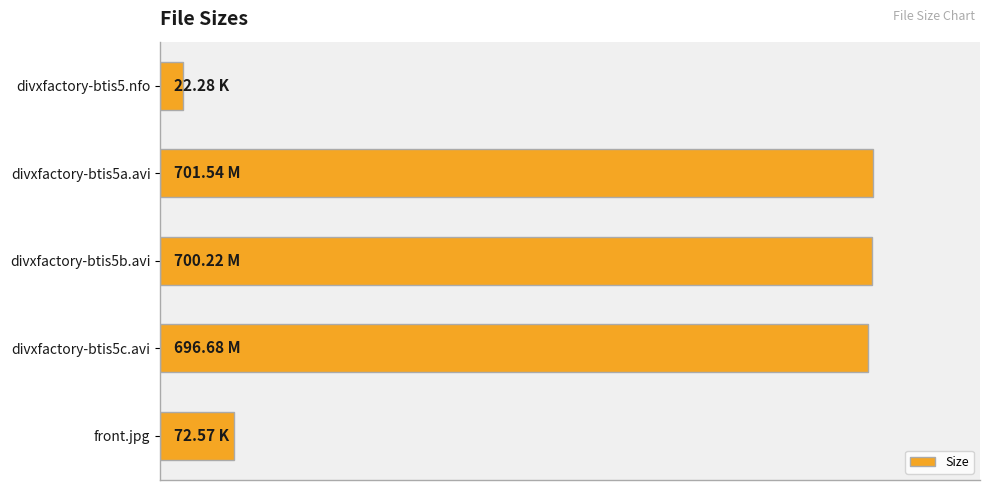

What is the difference between the maximum and minimum values?

96.8